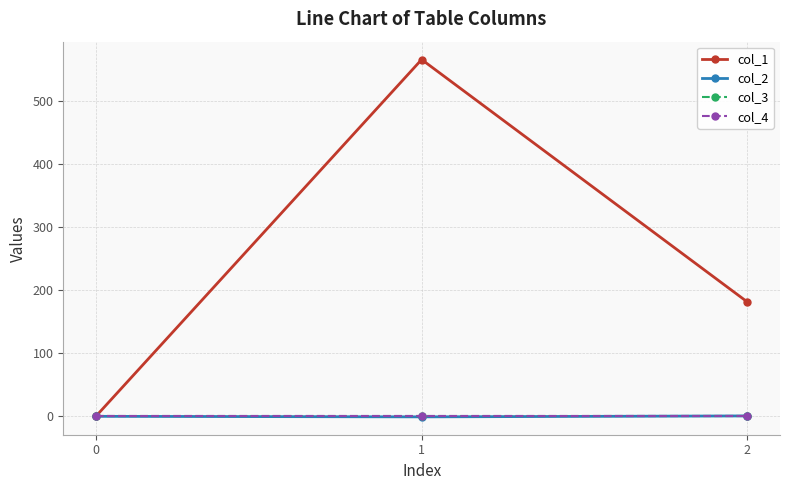

What is the difference between the maximum and minimum values in the col_1 series?

565.7